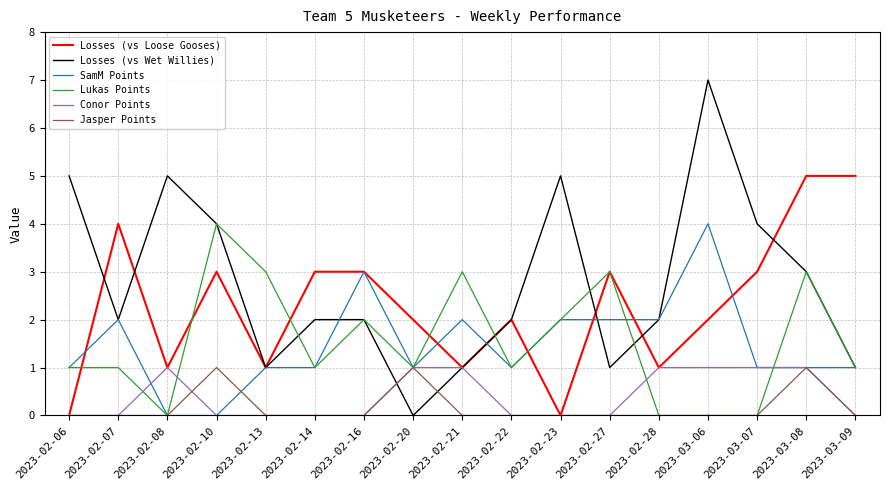

True or false: Conor Points has a value of 0 at 2023-02-06.

True